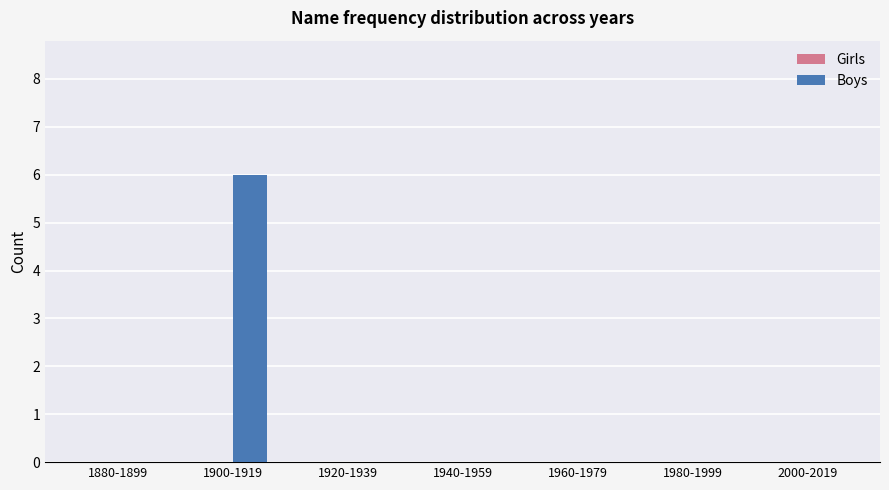

Between 1900-1919 and 2000-2019, which is larger?

1900-1919